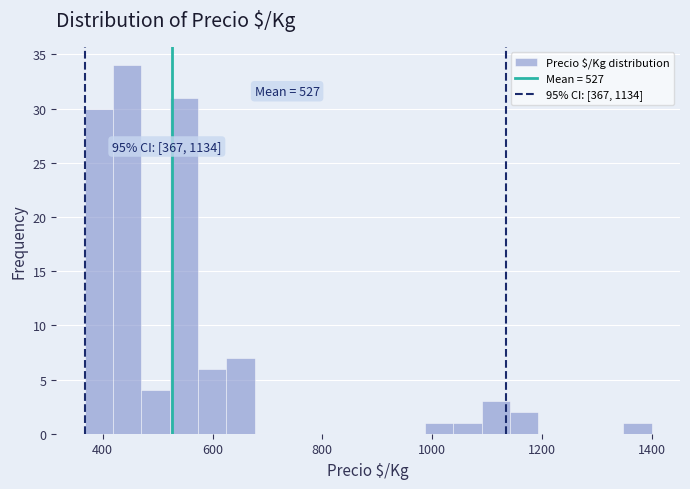

Around what value on the x-axis is the tallest bar? Give the approximate position of its centre, as read against the axis.

440